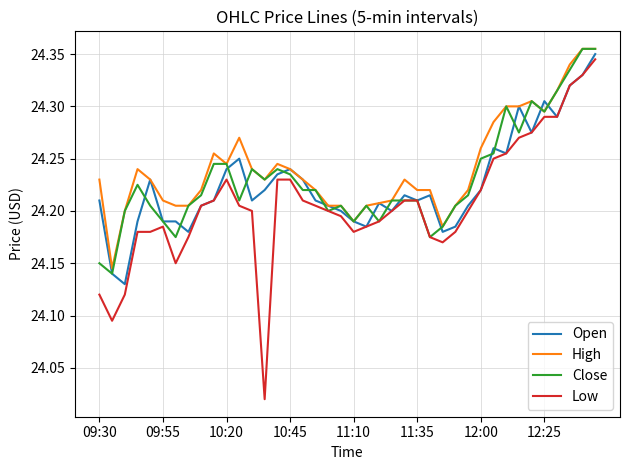

Which series has the widest spread of values?

Low